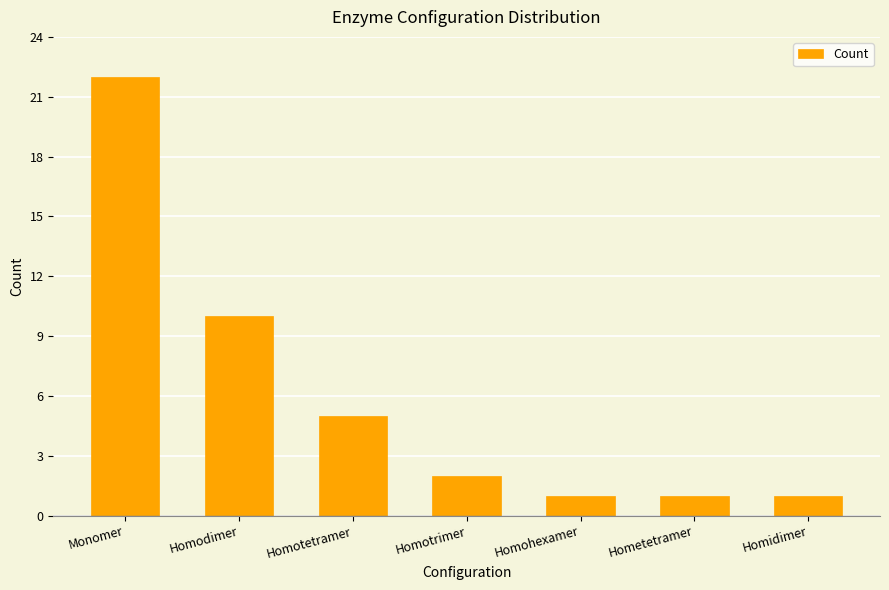

What is the ratio of the value at Homodimer to the value at Homotrimer?

5.0